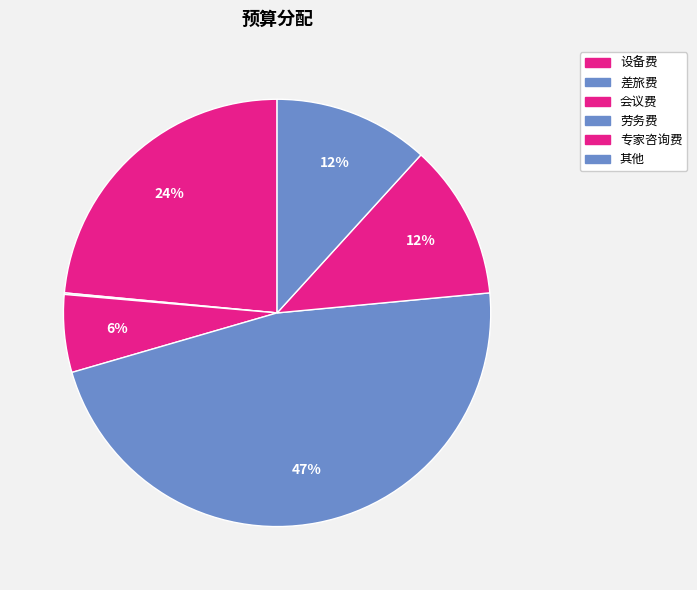

Combined, what portion of the pie is 专家咨询费 and 劳务费?

58.8%